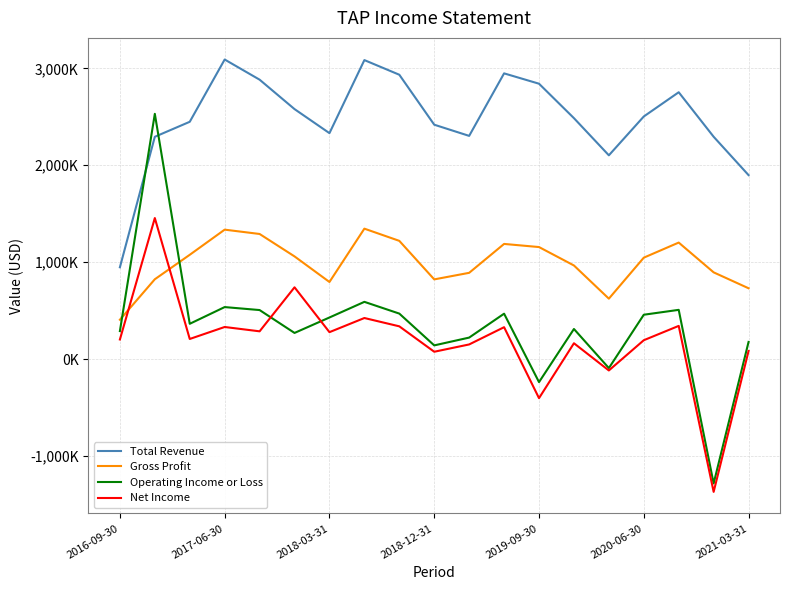

Is this an area chart (filled region under the line)?

No